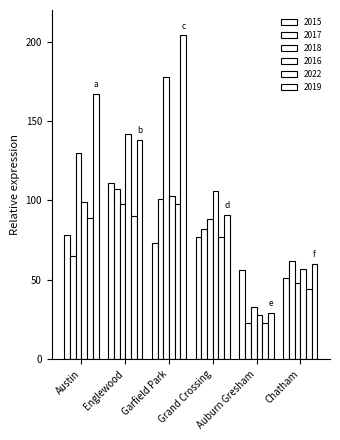

How many values in the 2019 series are below 138?

3